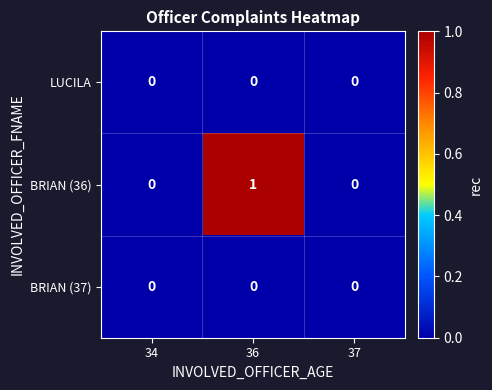

Which label corresponds to the largest value in the chart?

36